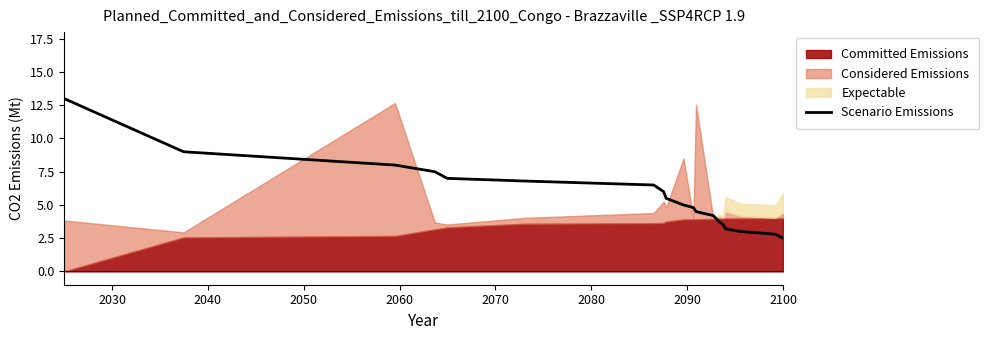

What is the highest value of the Scenario Emissions series?

13.0